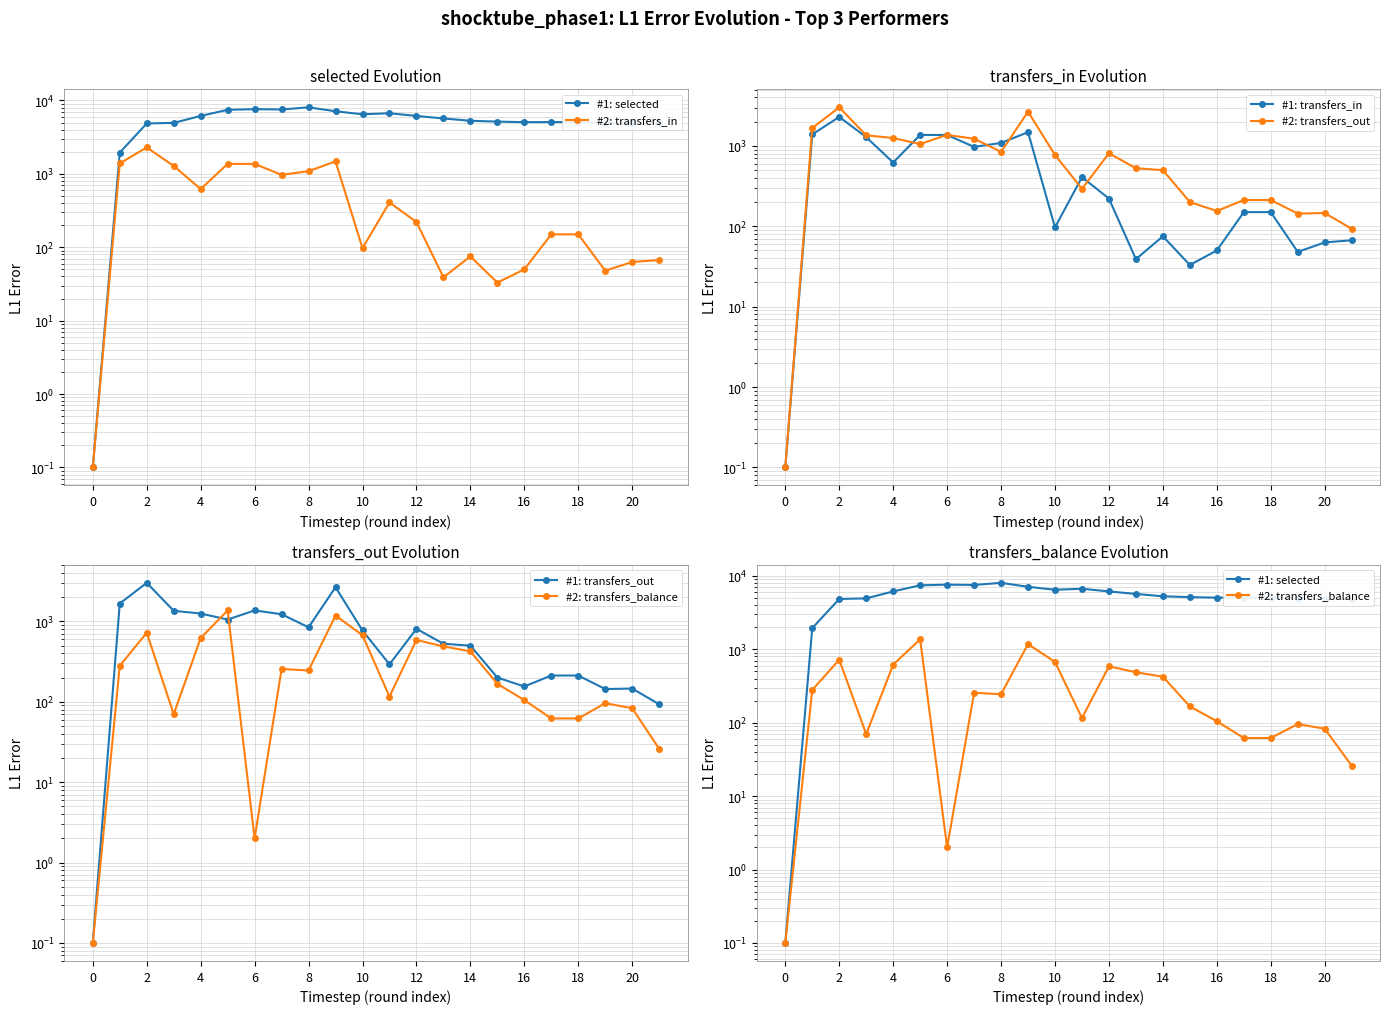

Which series has the largest total across all categories?

#1: selected